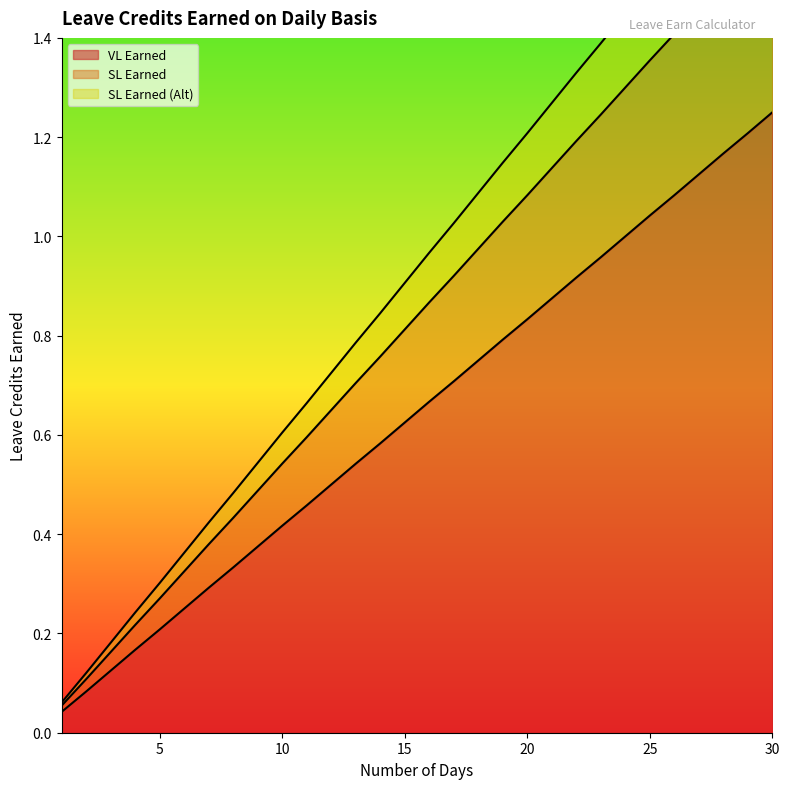

True or false: SL Earned has a value of 0.3 at 5.

True